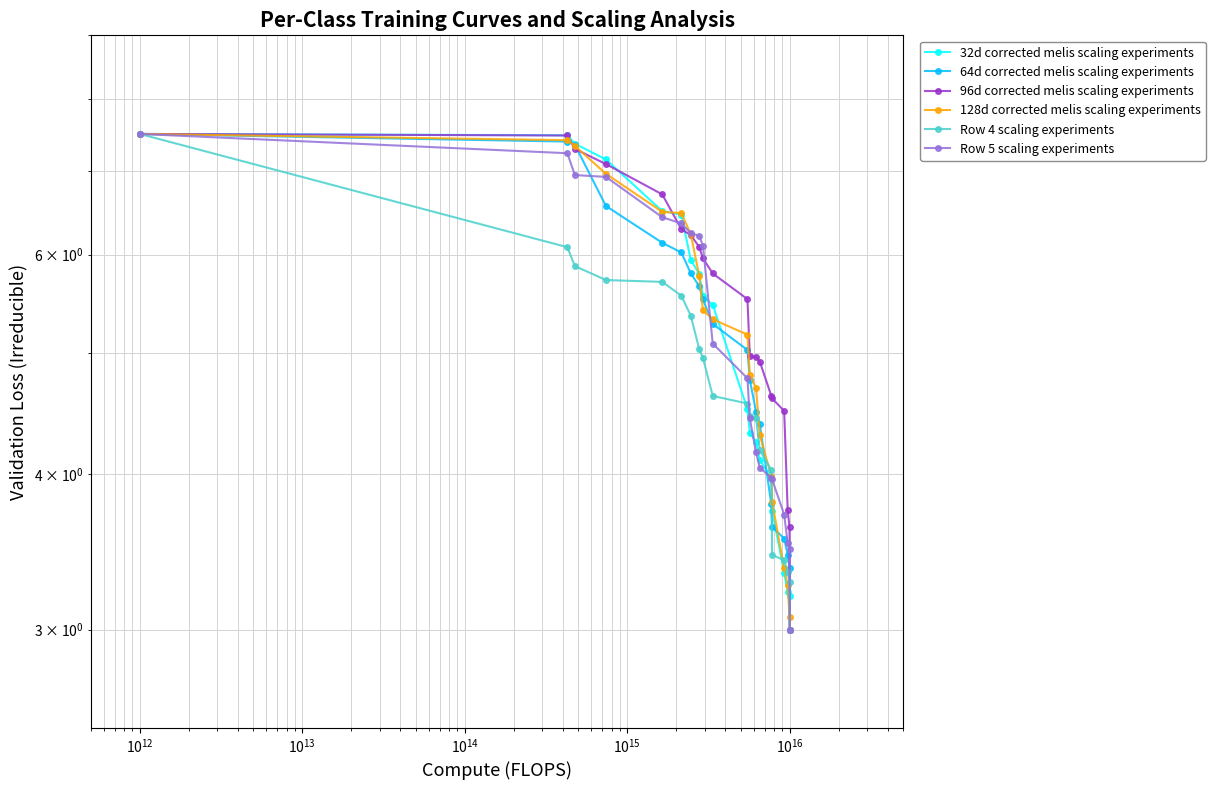

How many data points in Row 4 scaling experiments are less than 4?

5